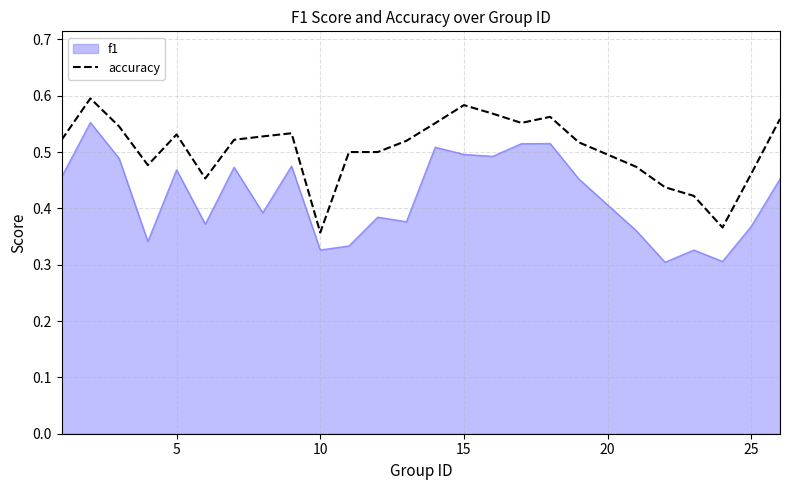

True or false: accuracy and f1 intersect in this chart.

False